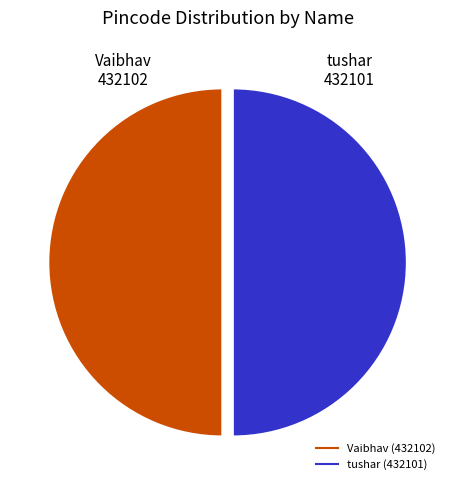

Combined, do tushar and Vaibhav account for over 50%?

Yes